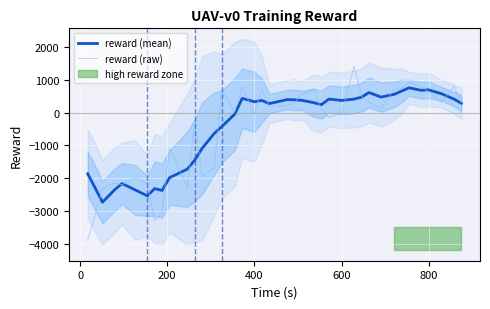

Count the number of data series in this chart.

2